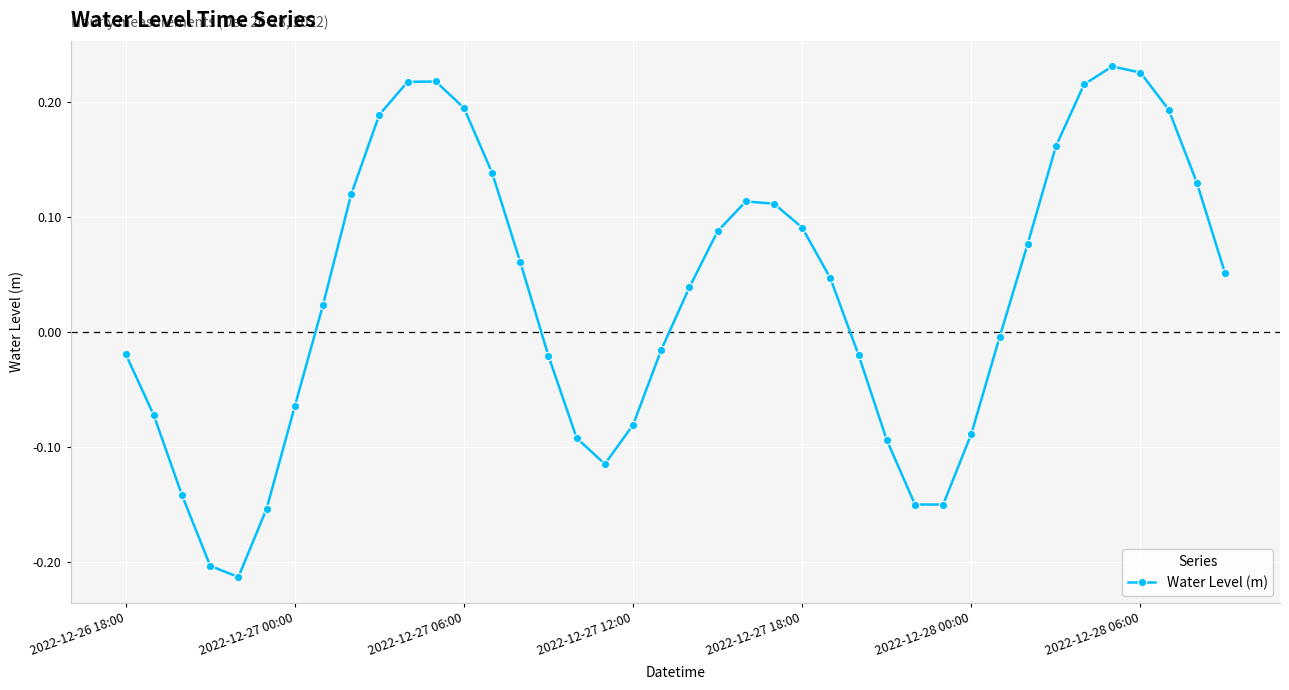

What is the difference between the maximum and second lowest values?

0.4